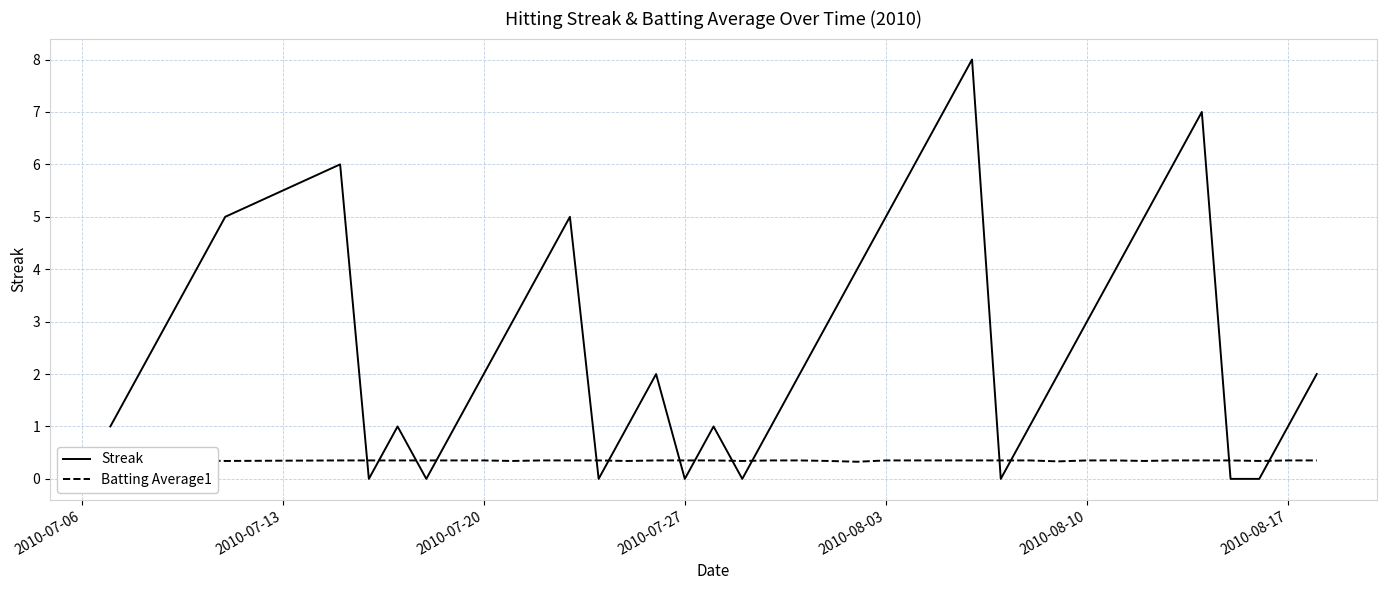

What is the average value of the Batting Average1 series?

0.3